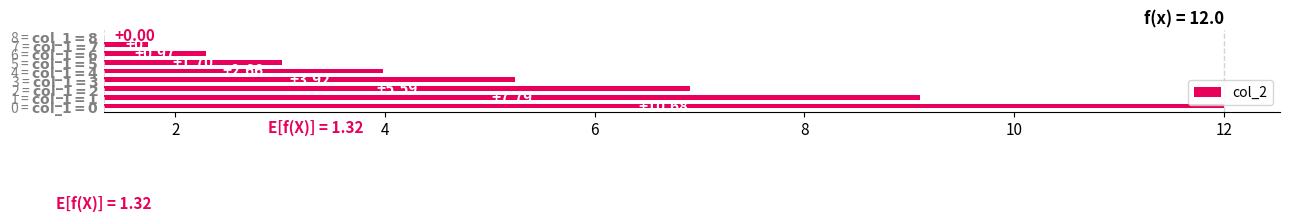

What is the maximum value shown in the chart?

10.7